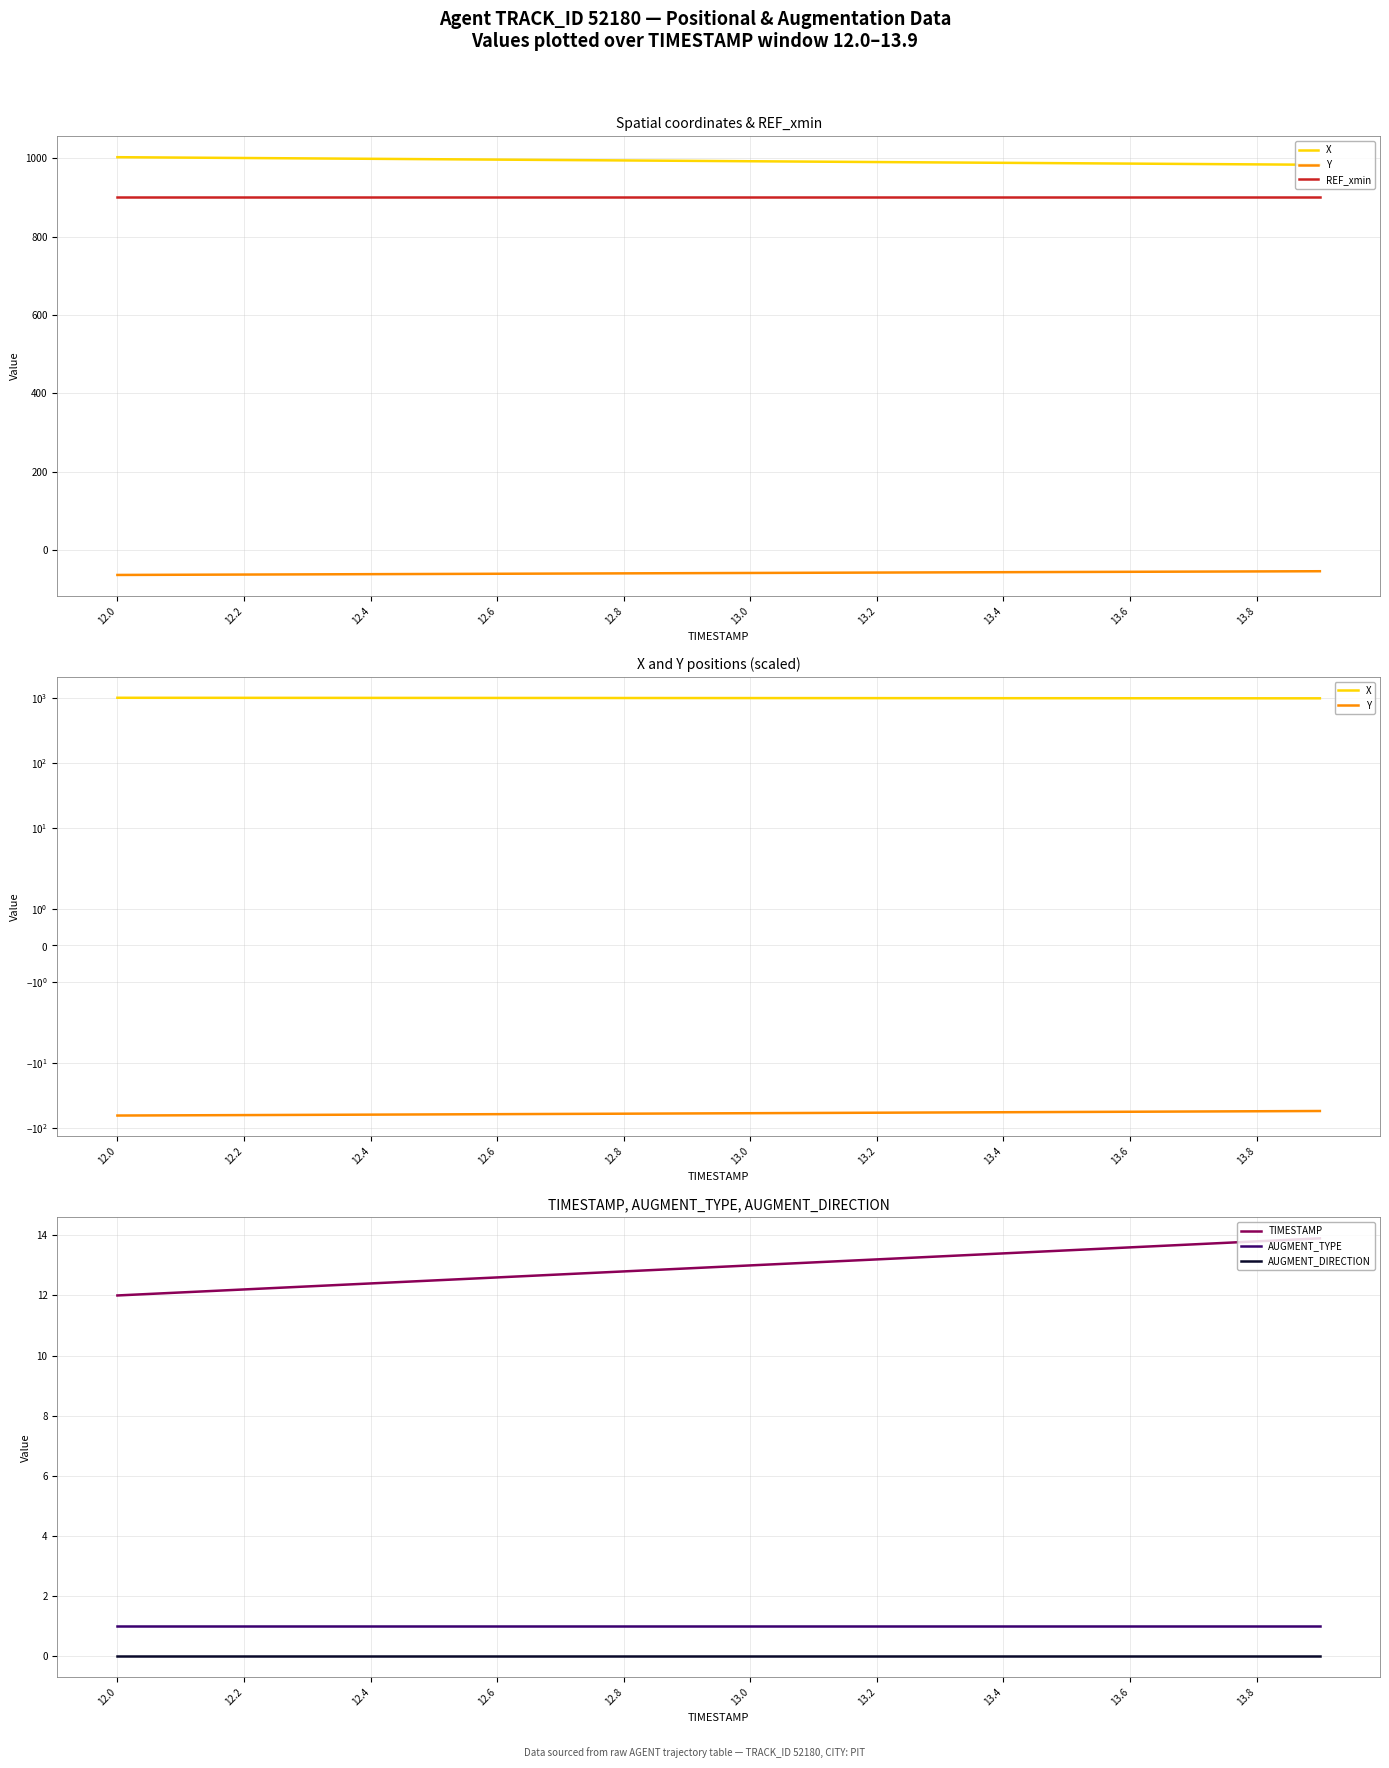

True or false: AUGMENT_DIRECTION and AUGMENT_TYPE cross at least once.

False